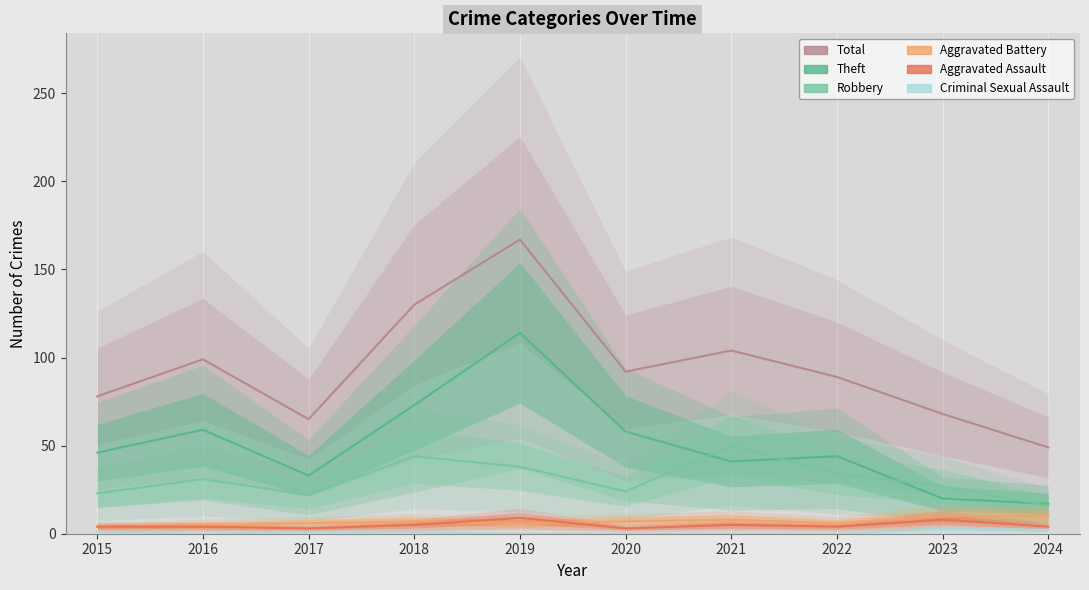

What is the difference between the maximum and minimum values in the Criminal Sexual Assault series?

3